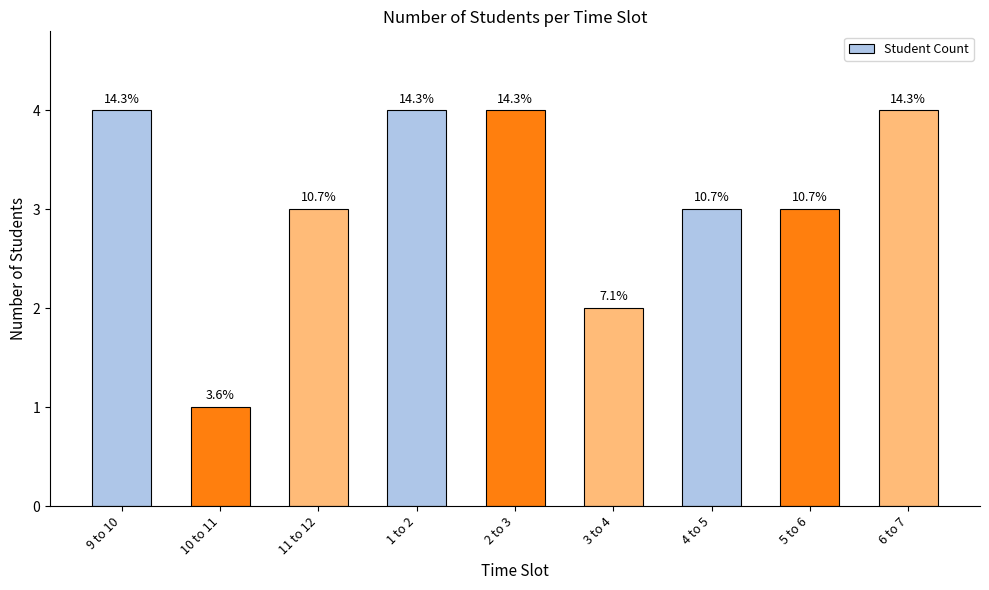

What is the average value?

3